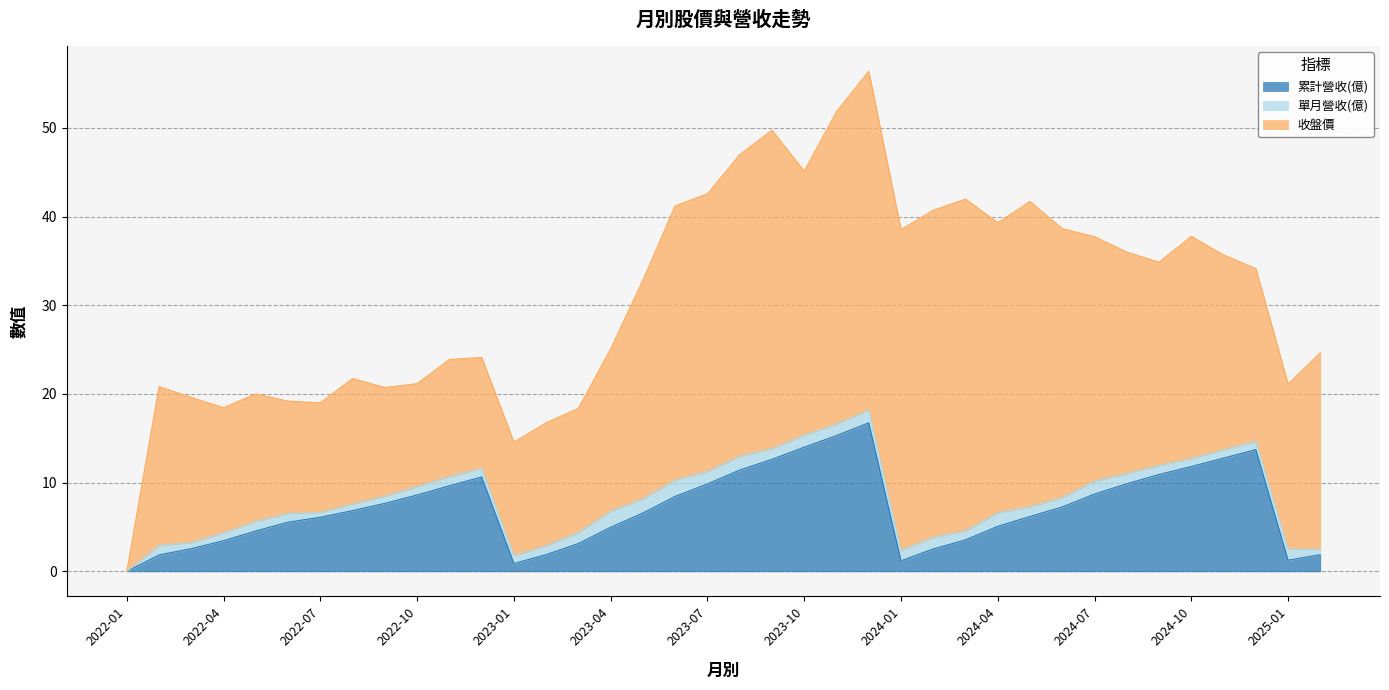

How many distinct data groups are displayed?

3